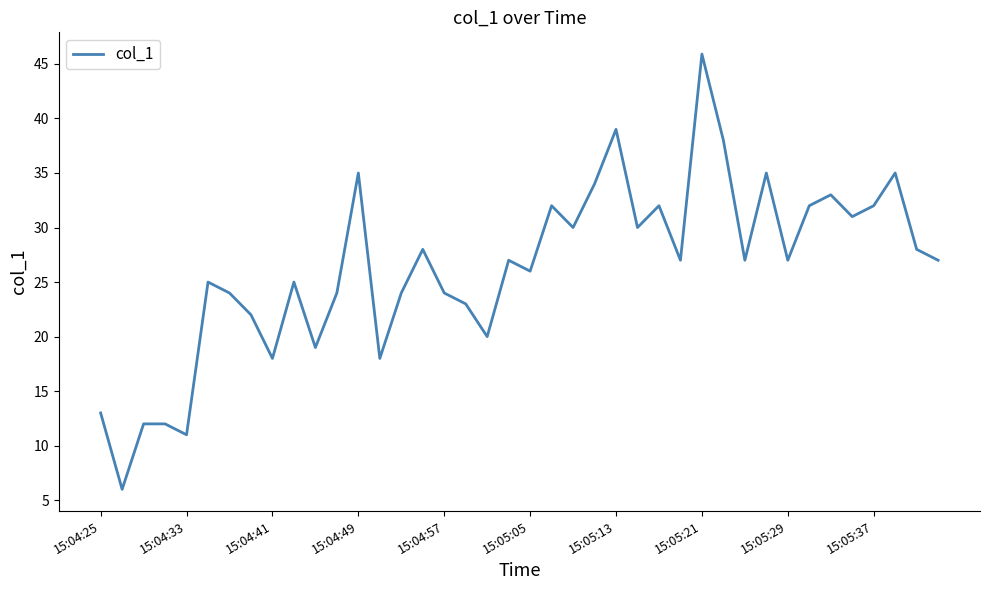

Does the chart display data point markers on the line(s)?

No